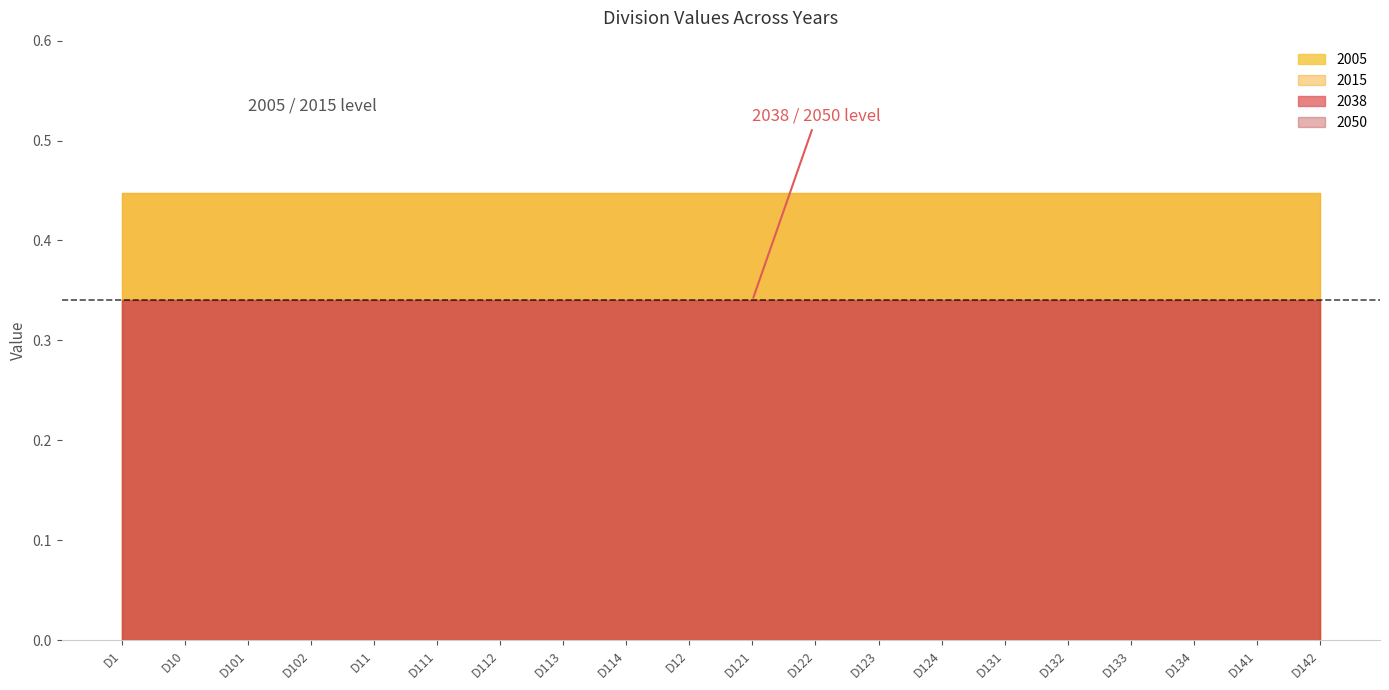

At which label does 2038 reach its minimum?

D1